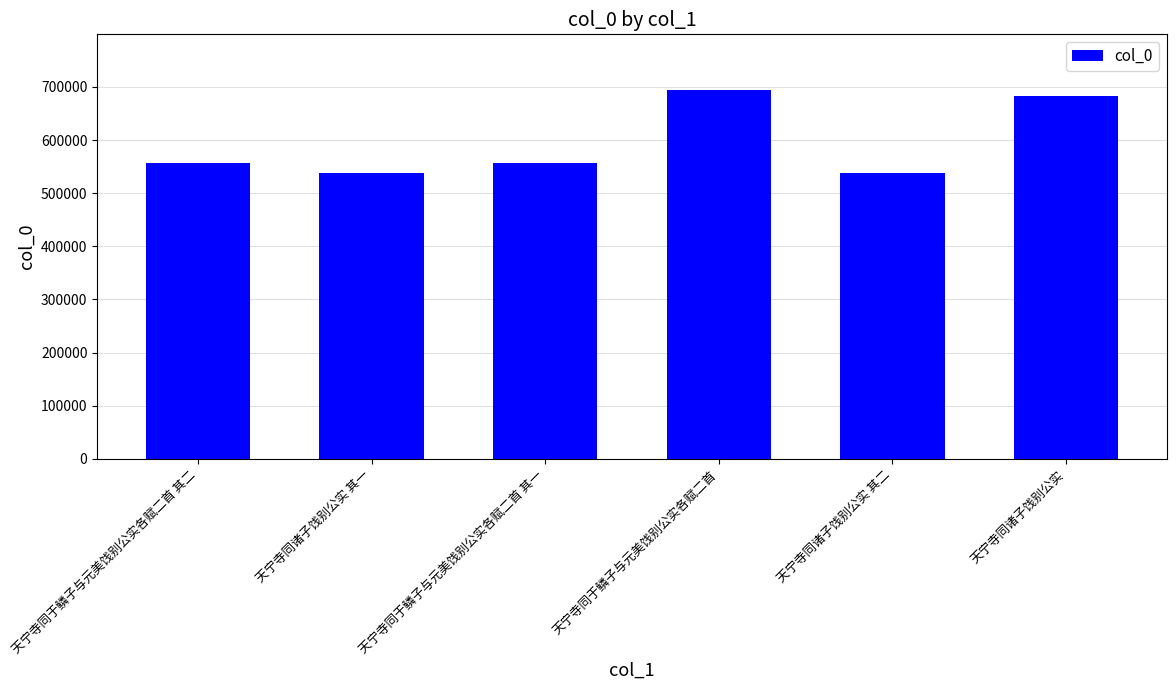

How many values are below 556849?

3